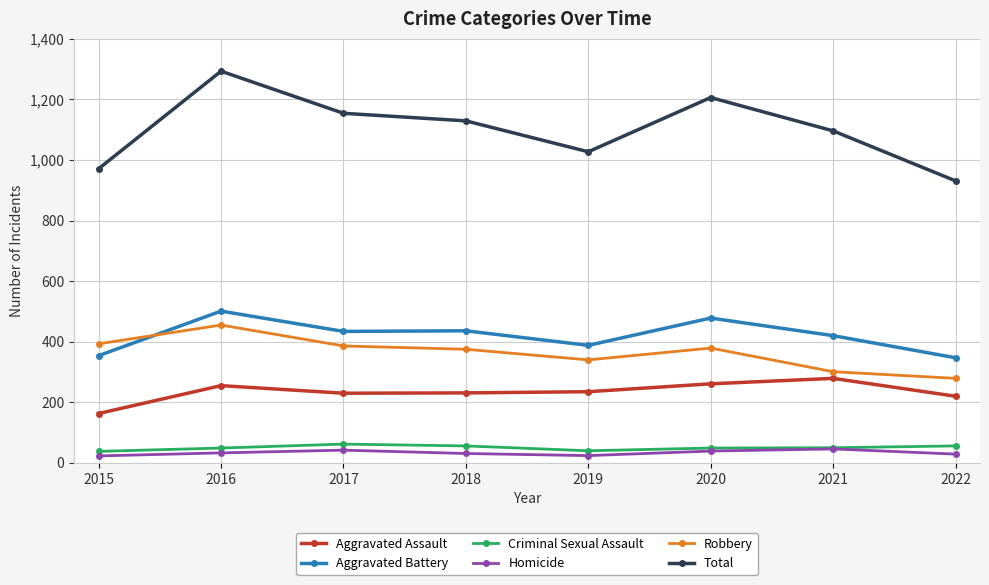

Is it true that Aggravated Assault equals 337 at 2019?

False